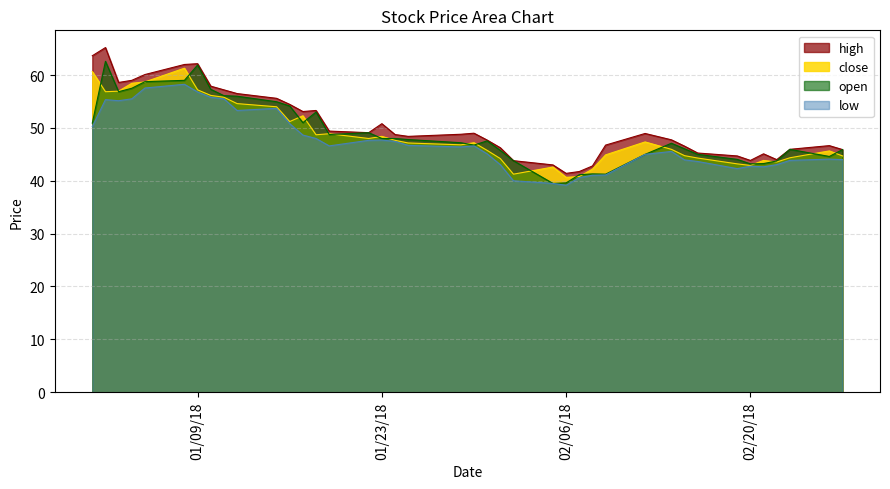

What is the lowest value of the high series?

41.4